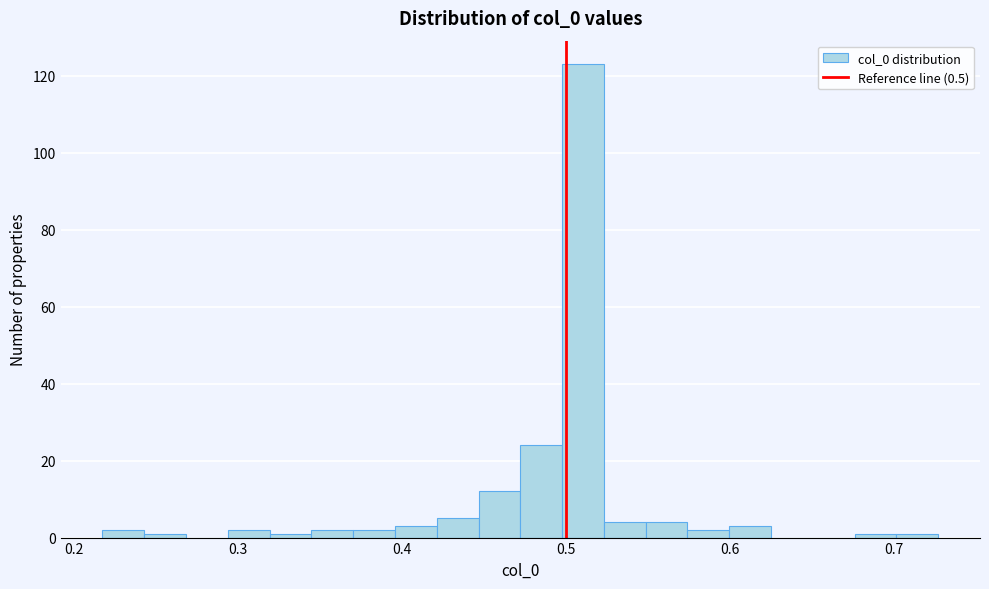

Around what value on the x-axis is the tallest bar? Give the approximate position of its centre, as read against the axis.

0.51